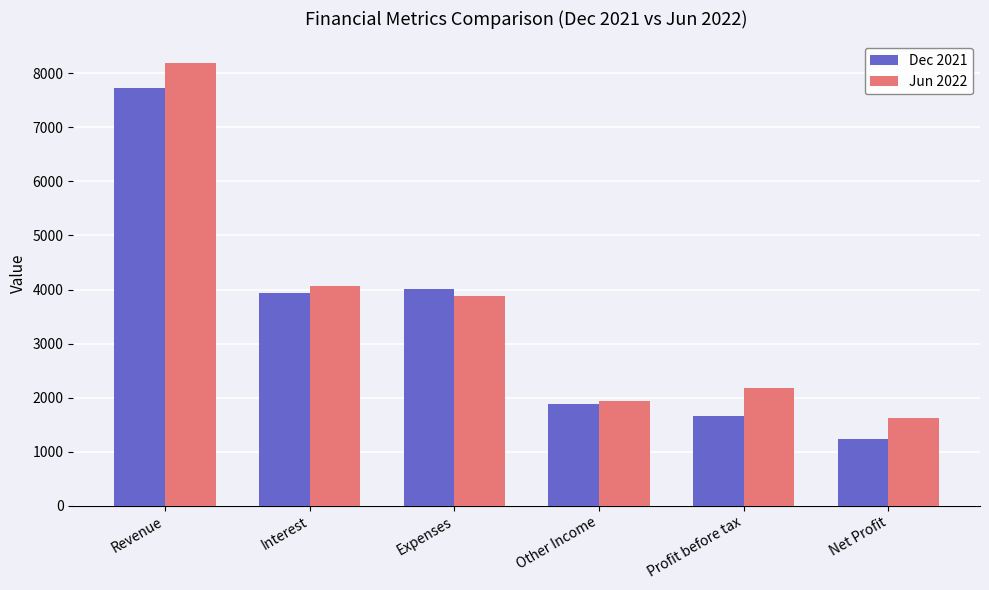

The value of Jun 2022 at Interest is 4057. True or false?

True